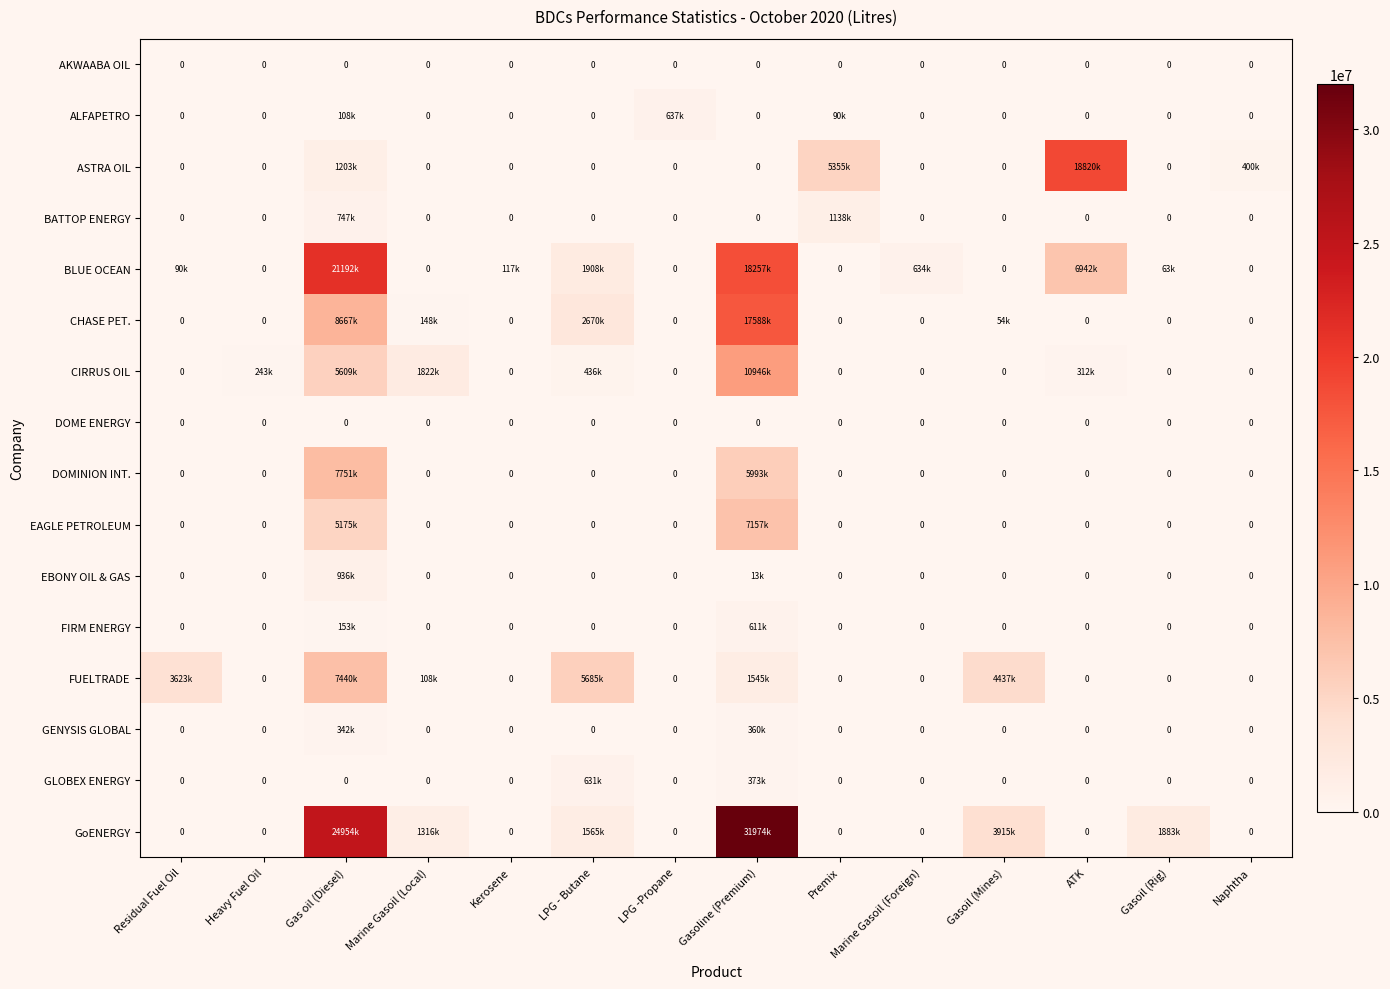

True or false: DOME ENERGY has a value of 0 at Residual Fuel Oil.

True